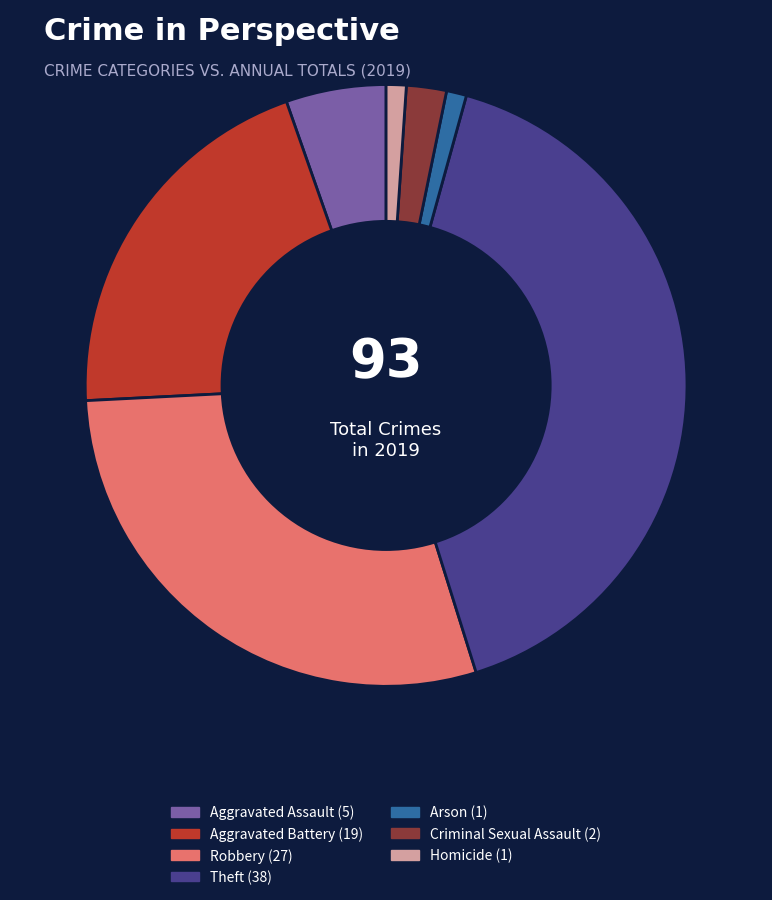

Does any single category account for the majority?

No